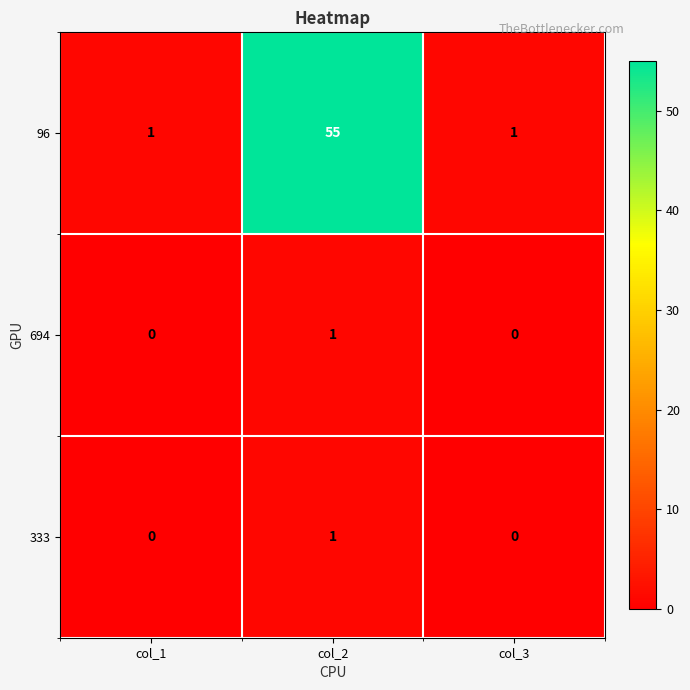

What value does the 96 series have at col_2?

55